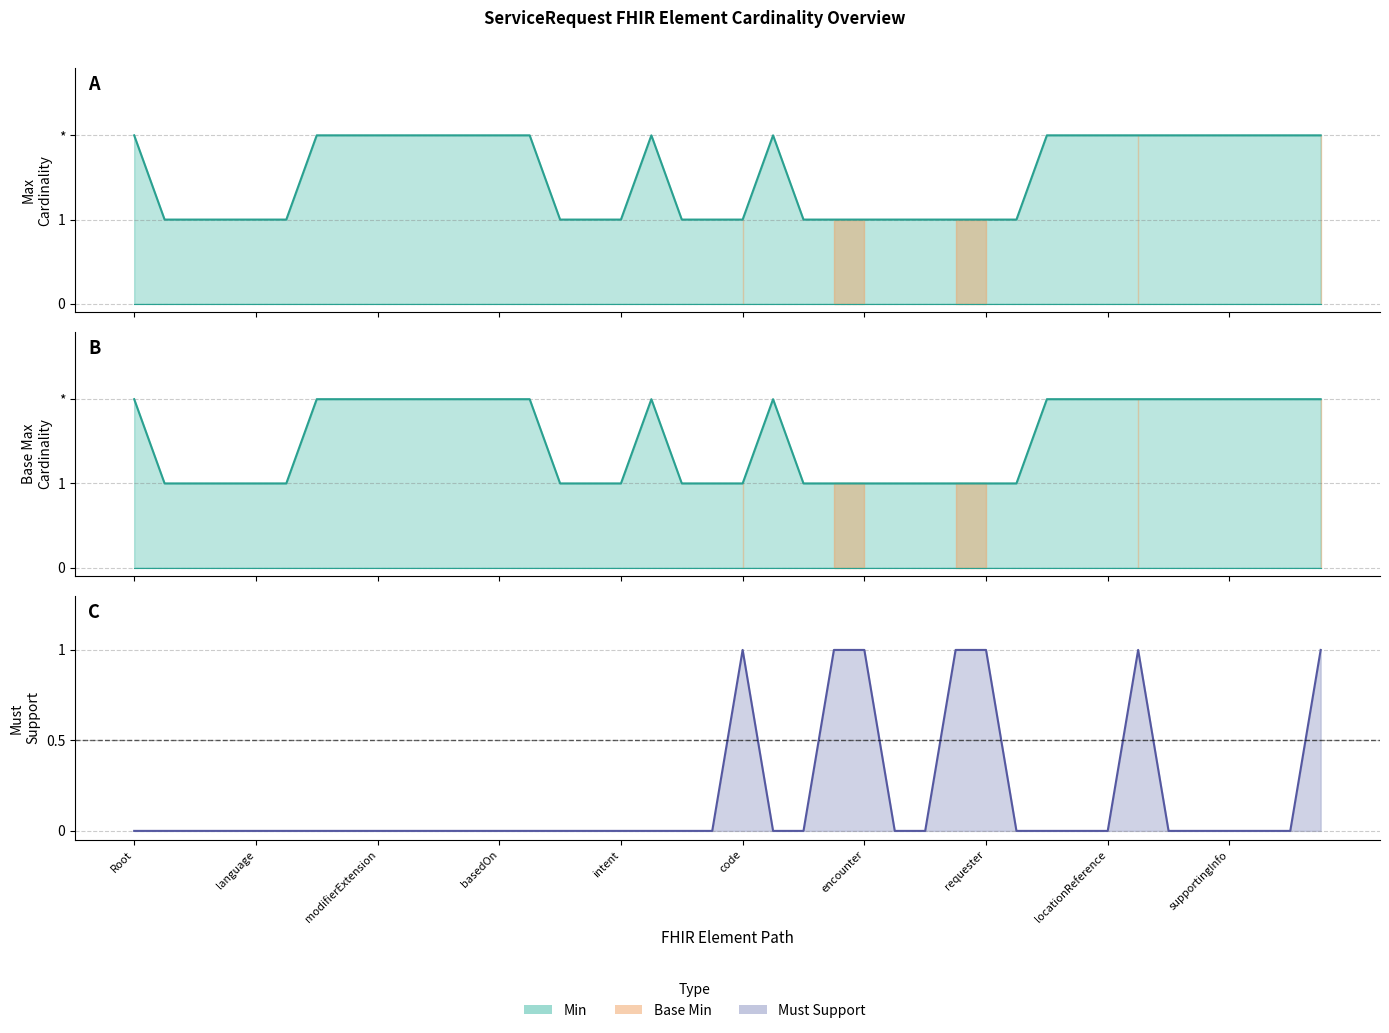

Which category has the lowest value across all series?

Root